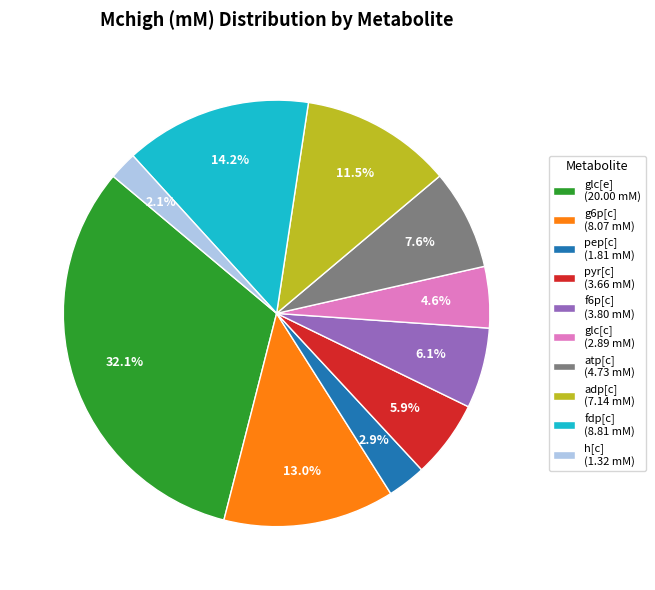

How many slices are in this pie chart?

10